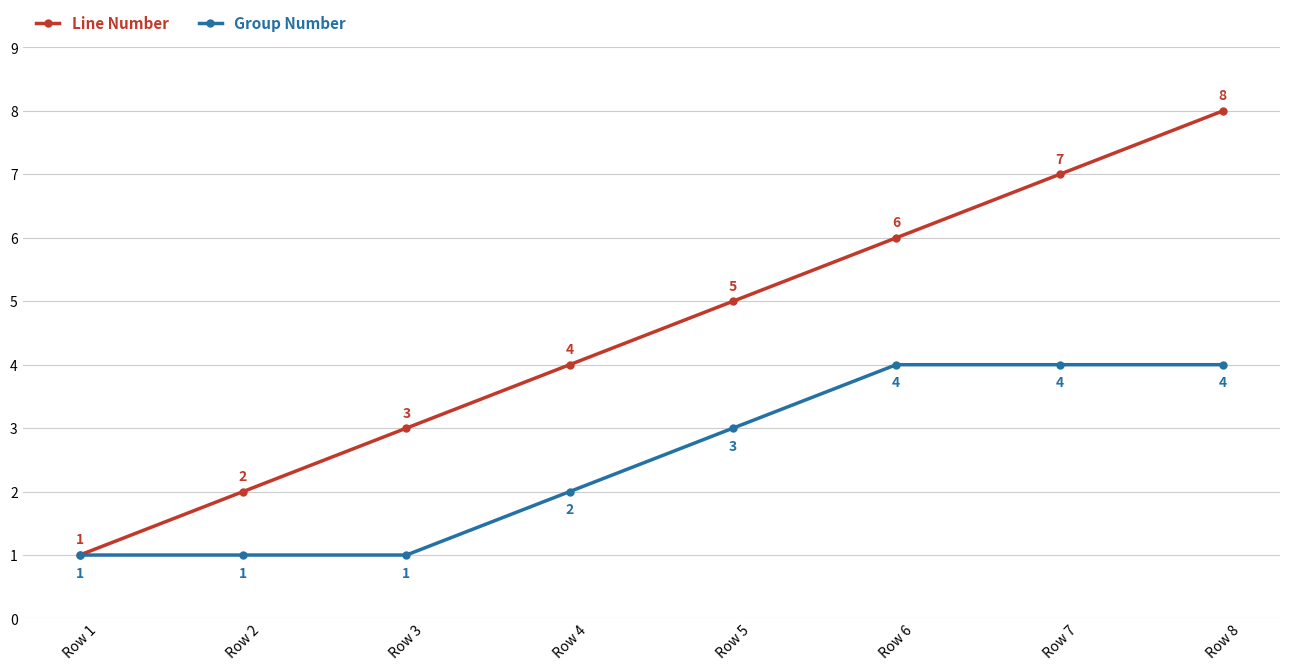

What is the sum of the Line Number values at Row 4 and Row 2?

6